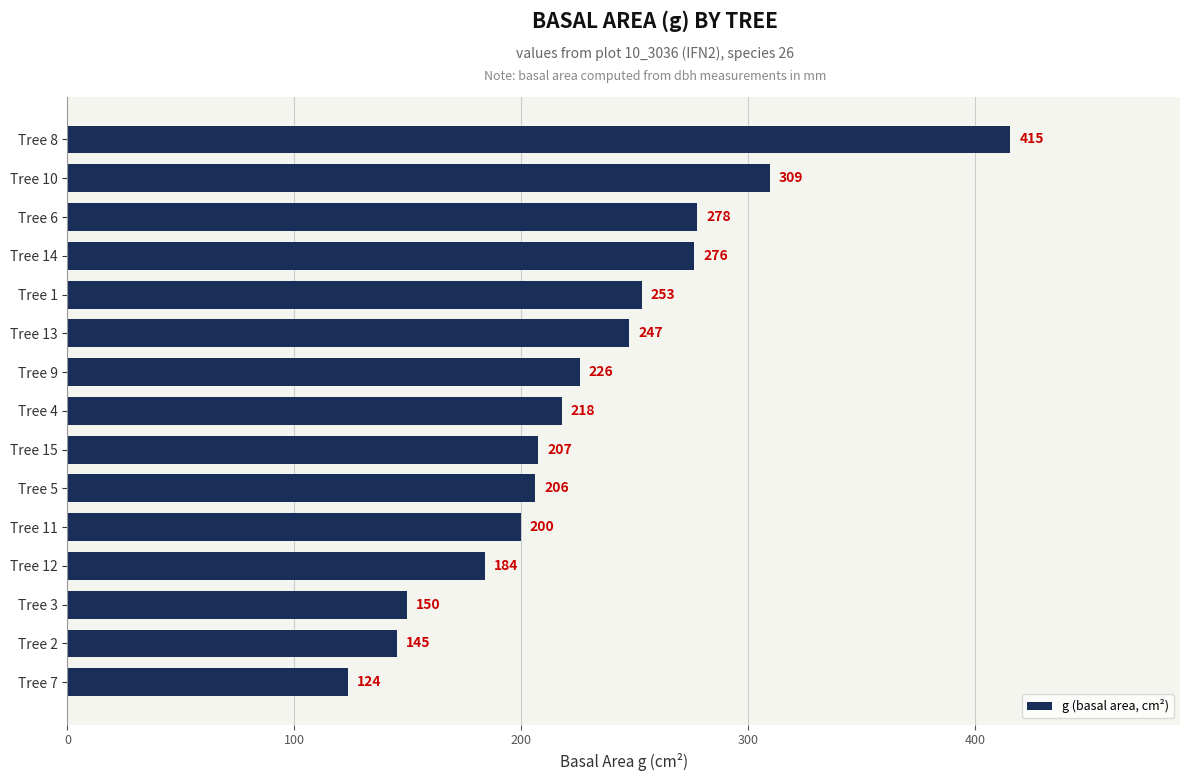

List the labels in order of value, largest first.

Tree 8, Tree 10, Tree 6, Tree 14, Tree 1, Tree 13, Tree 9, Tree 4, Tree 15, Tree 5, Tree 11, Tree 12, Tree 3, Tree 2, Tree 7